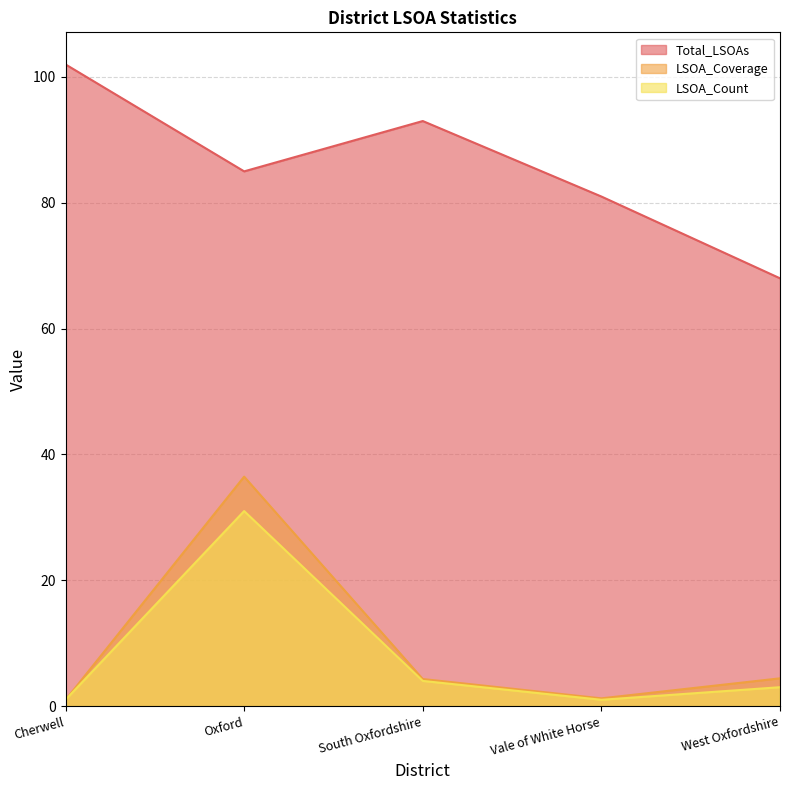

At which category is the sum across all series the highest?

Oxford